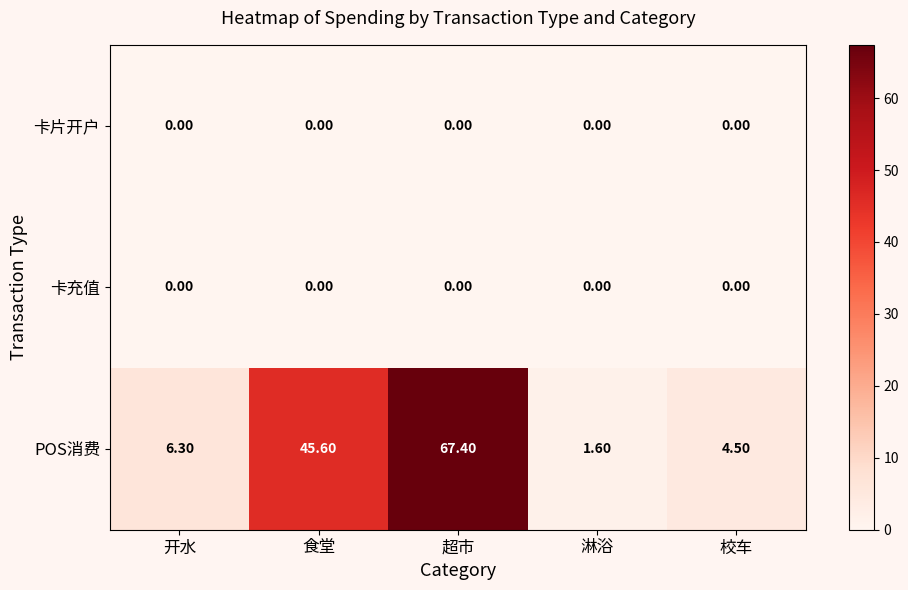

At how many categories does at least one series exceed 59?

1